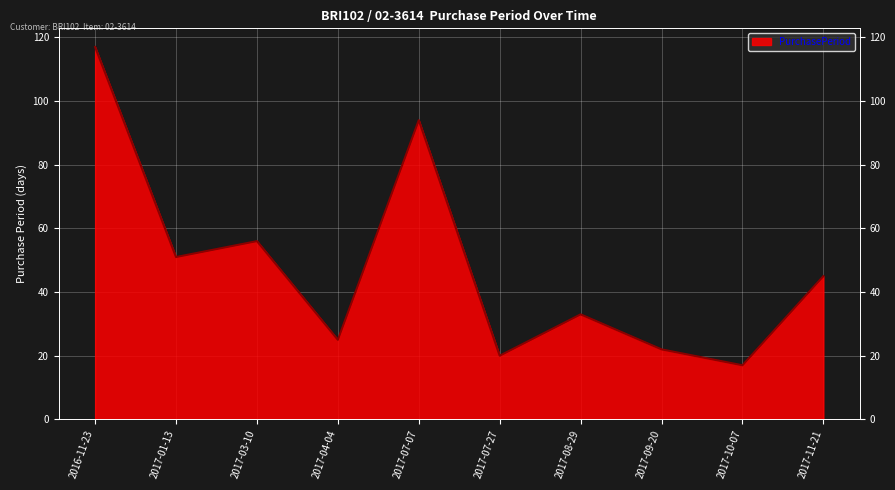

How many interior local peaks (higher than both neighbors) does the data have?

3